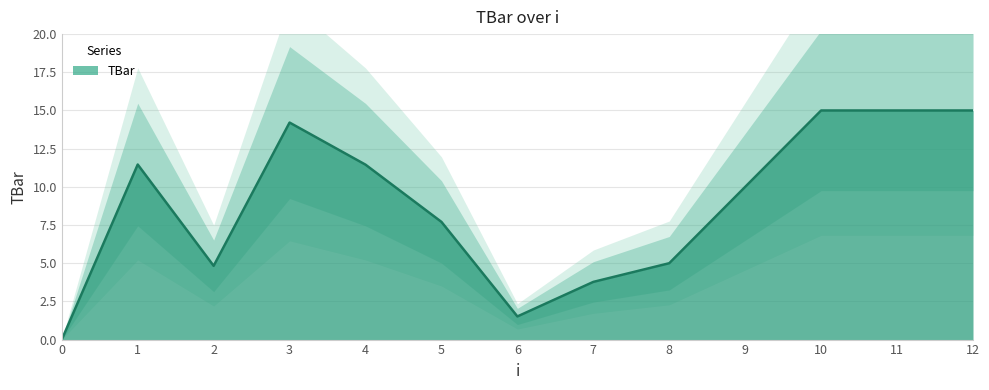

Reading right to left, list all the values displayed in this chart.

15.0	15.0	15.0	10.0	5.0	3.8	1.5	7.7	11.5	14.2	4.8	11.5	0.0